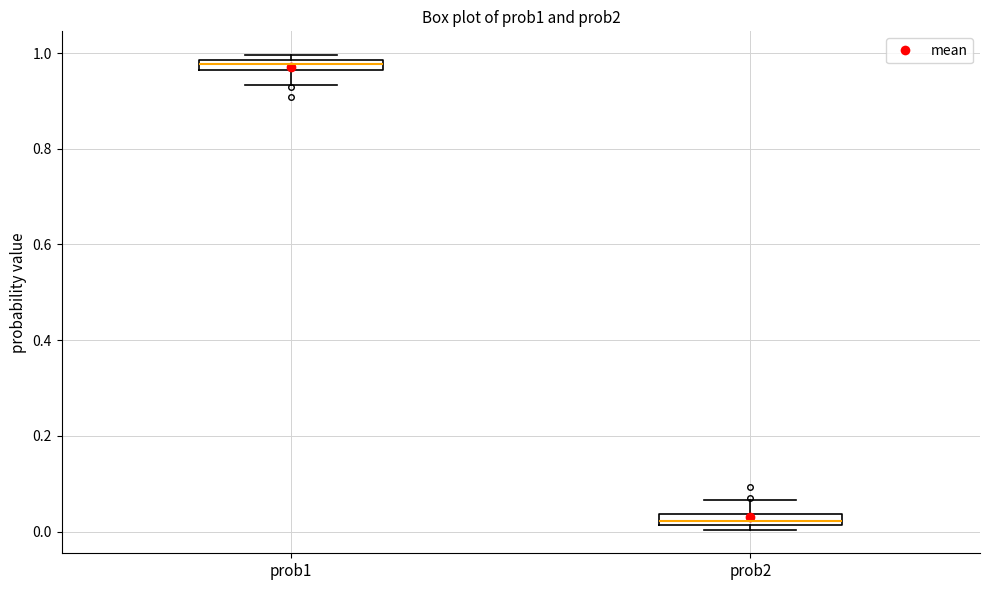

Where is the upper edge of the box for prob2 on the y-axis? The values are not printed on the chart, so give them approximately, as read against the axis.

0.04